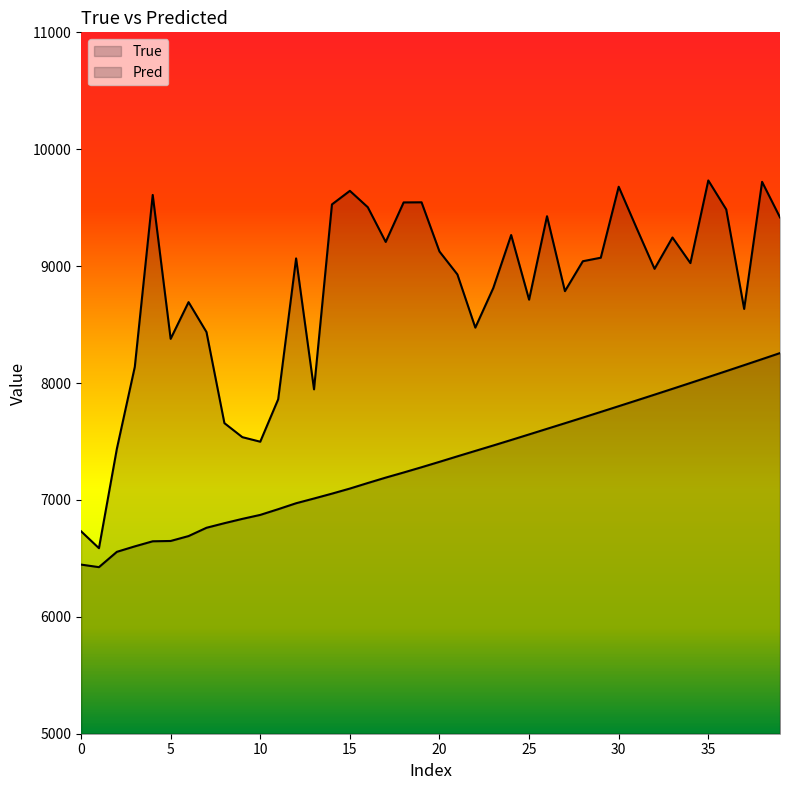

What is the smallest value displayed?

6424.9